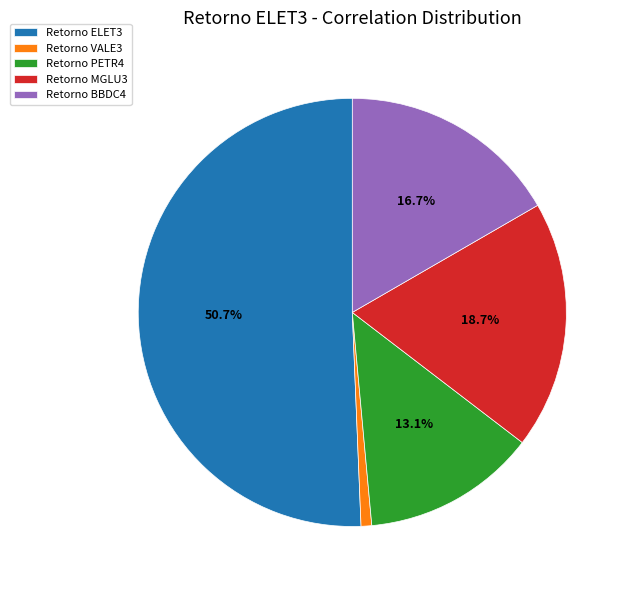

To the nearest percent, what is the difference between the largest and smallest slice percentages?

50%